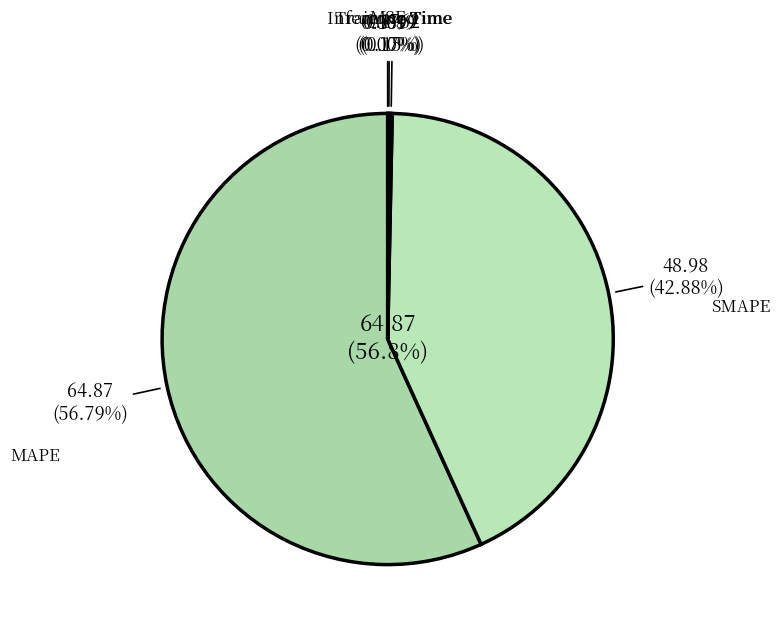

Count the number of slices in the pie.

5